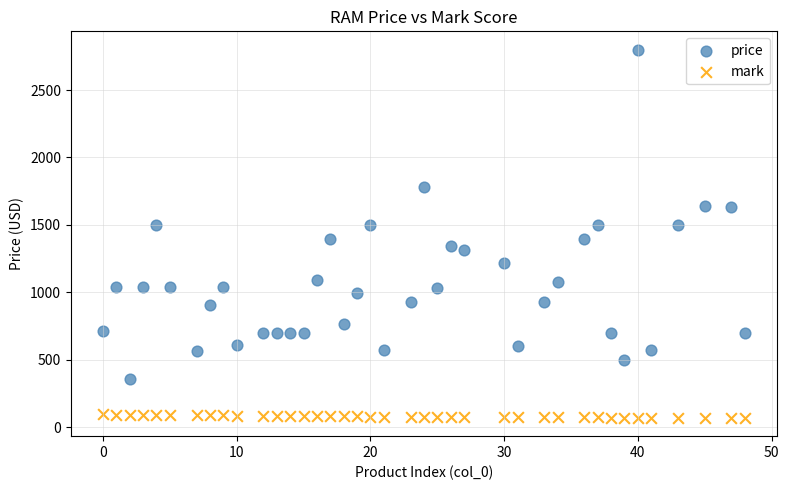

What are all the series names shown in the legend?

price, mark